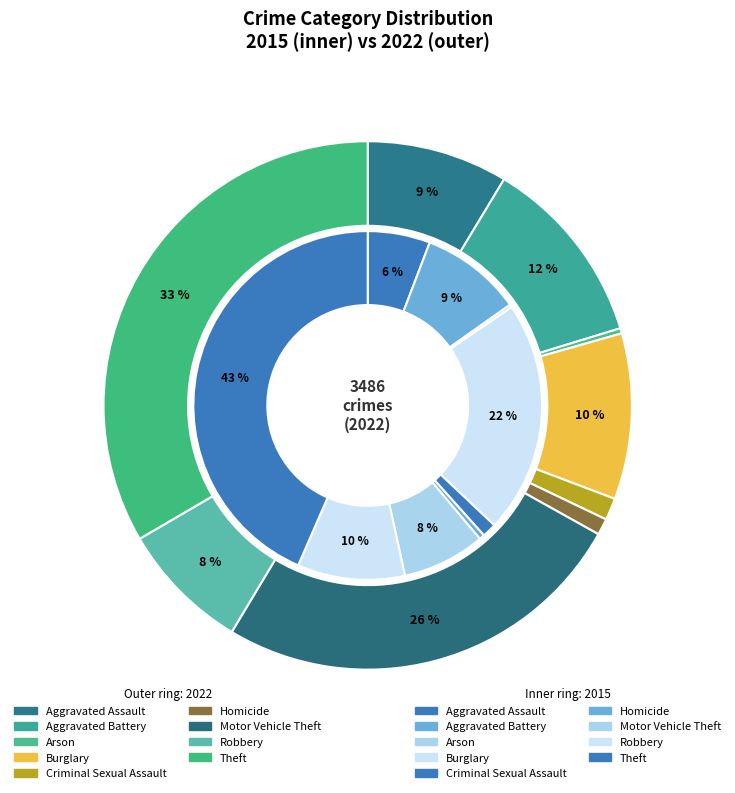

Is it true that Motor Vehicle Theft is 26% of the pie?

True